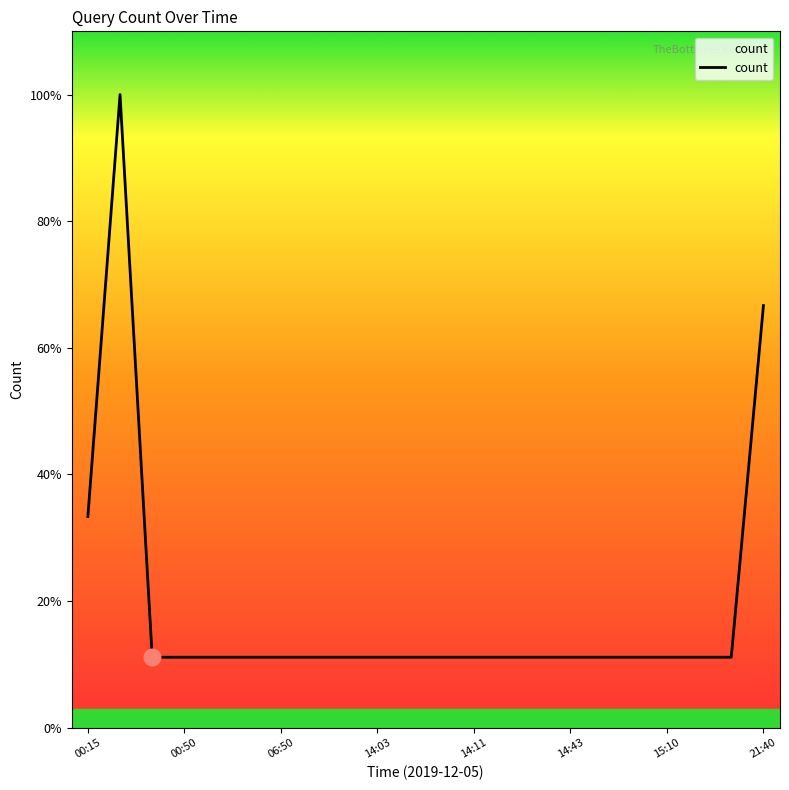

What is the maximum value shown in the chart?

9